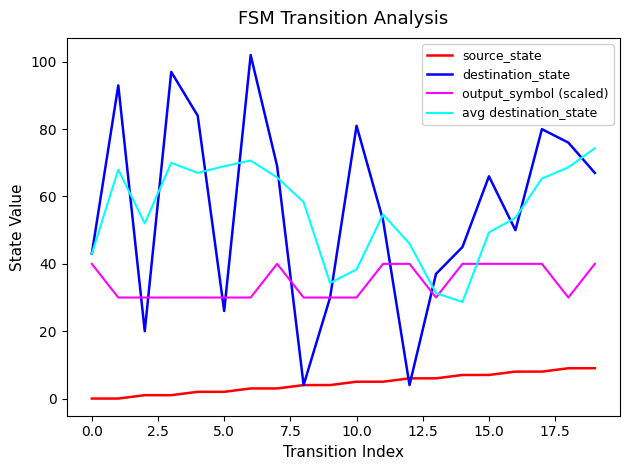

Which series has the widest spread of values?

destination_state